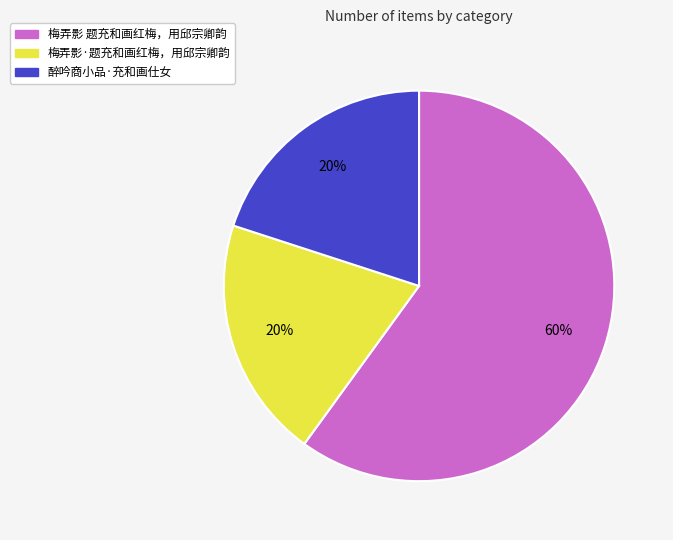

Combined, do 梅弄影 题充和画红梅，用邱宗卿韵 and 醉吟商小品·充和画仕女 account for over 50%?

Yes